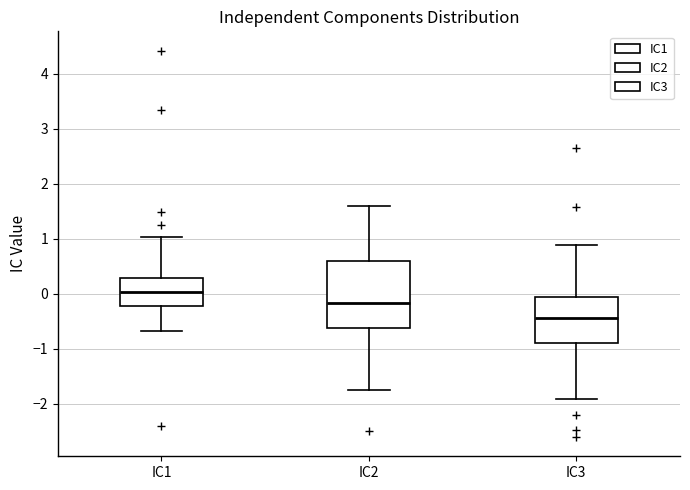

Reading left to right, read every box against the y-axis: the position of its median line, the range the box covers, and the ends of its whiskers. The values are not printed on the chart, so give them approximately, as read against the axis.

IC1: median 0.0, box -0.2 to 0.3, whiskers -0.7 to 1.0
IC2: median -0.2, box -0.6 to 0.6, whiskers -1.8 to 1.6
IC3: median -0.4, box -0.9 to -0.1, whiskers -1.9 to 0.9